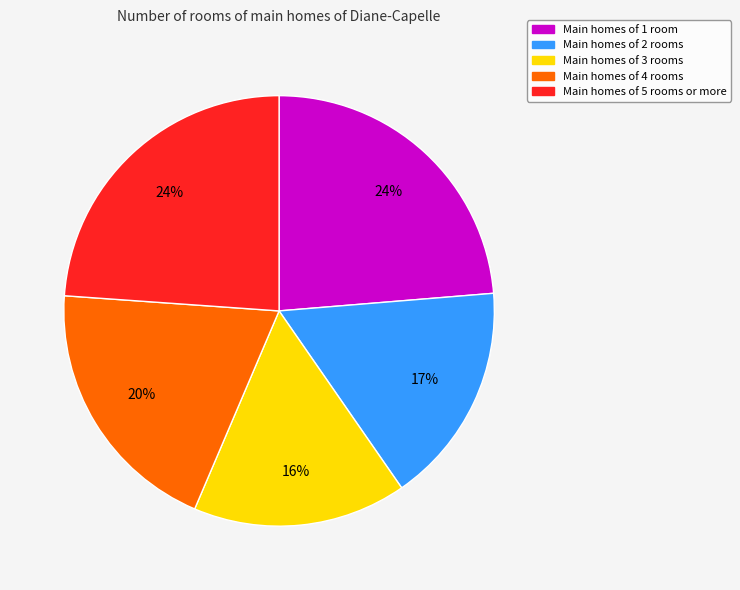

To the nearest percent, what is the average slice percentage?

20%